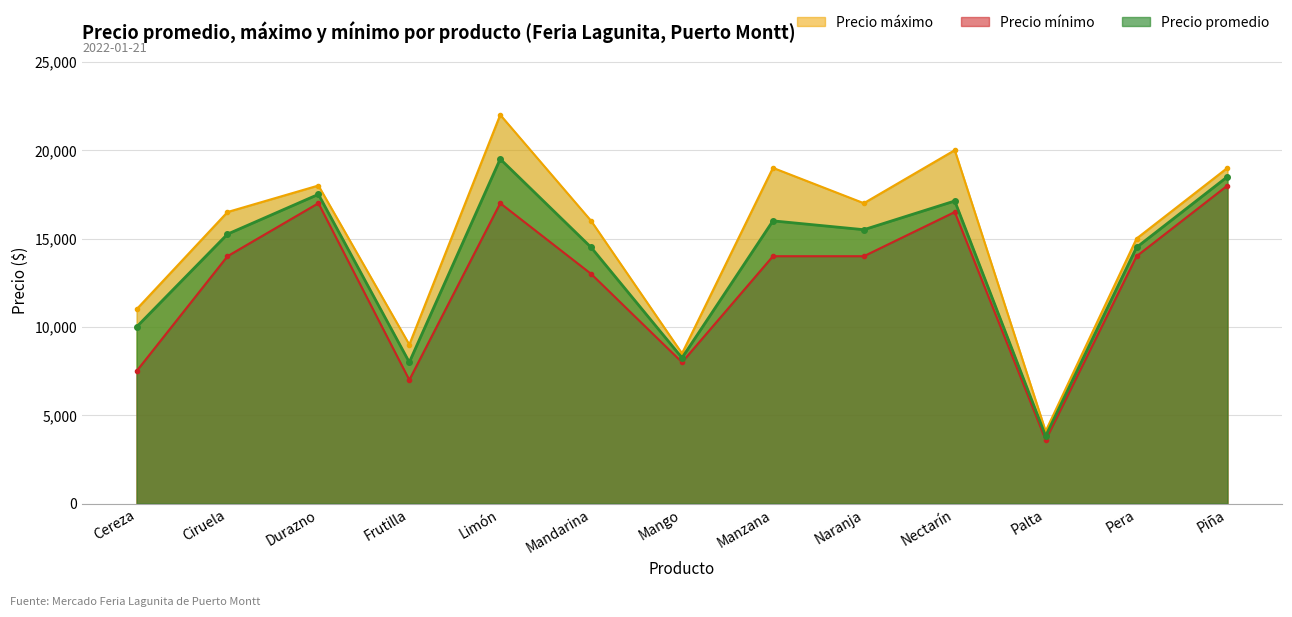

True or false: Precio máximo and Precio mínimo cross at least once.

False